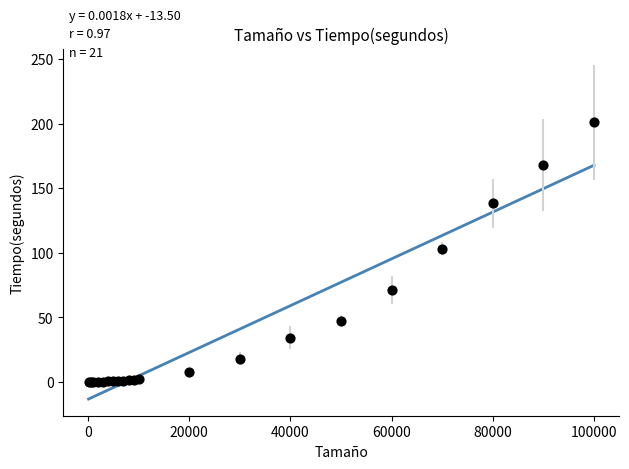

What Y value in the scatter plot is closest to 100?

103.2